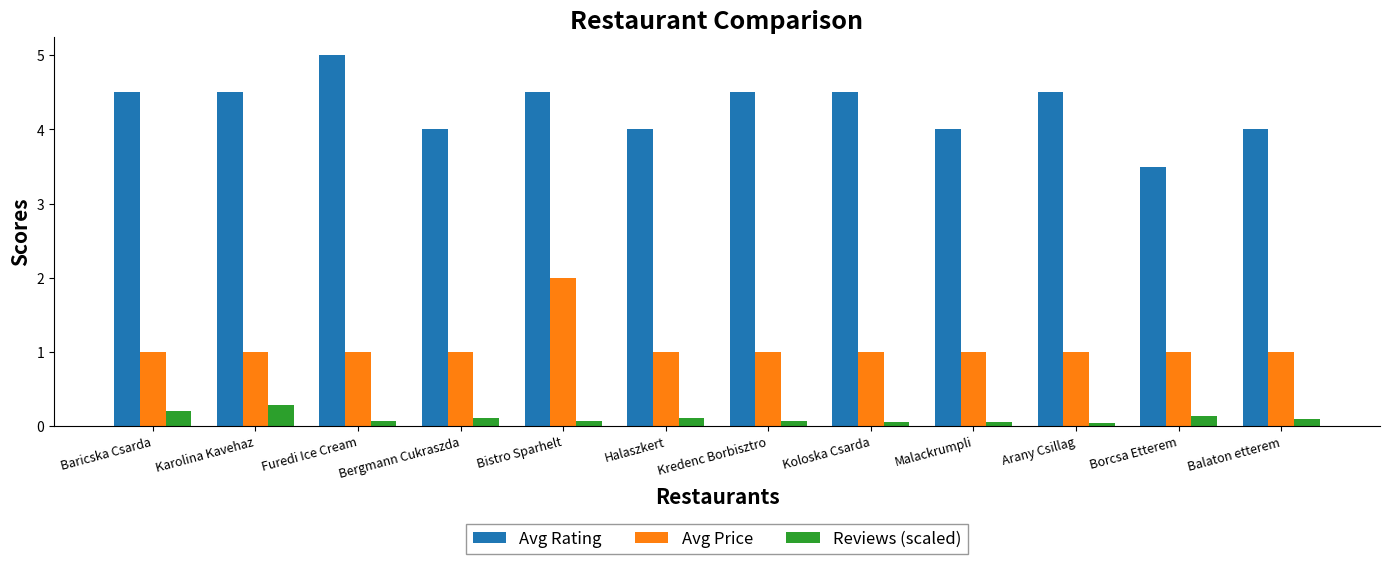

What is the difference between the second highest and minimum values in the Avg Rating series?

1.0